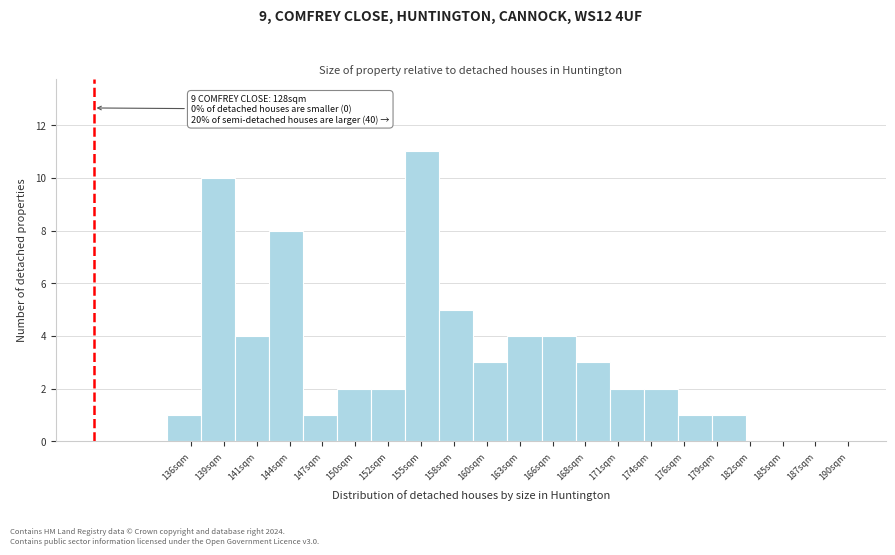

Which range on the x-axis has the tallest bar?

153.6 to 156.4